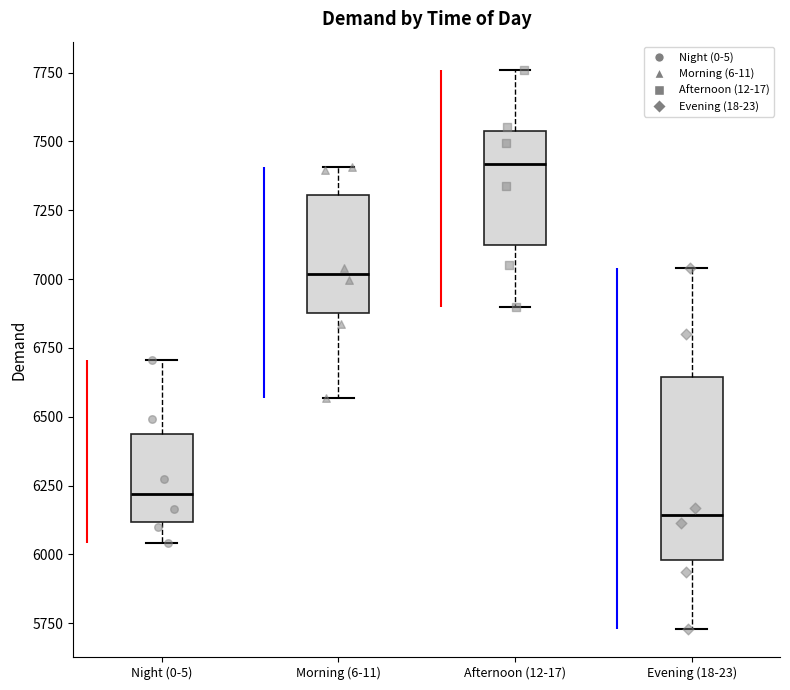

Which box is the tallest, from its lower edge to its upper edge?

Evening (18-23)